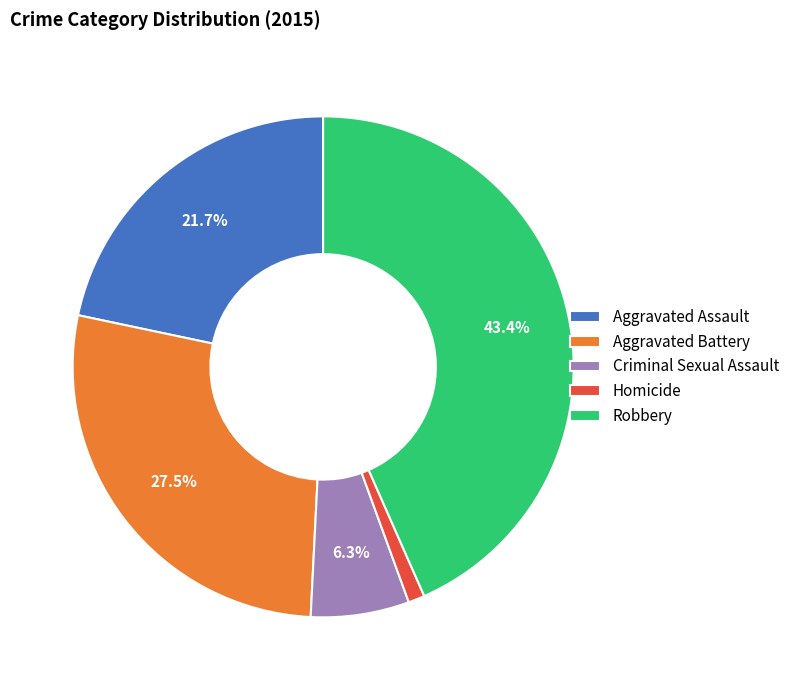

Is there any slice that represents more than half of the pie?

No